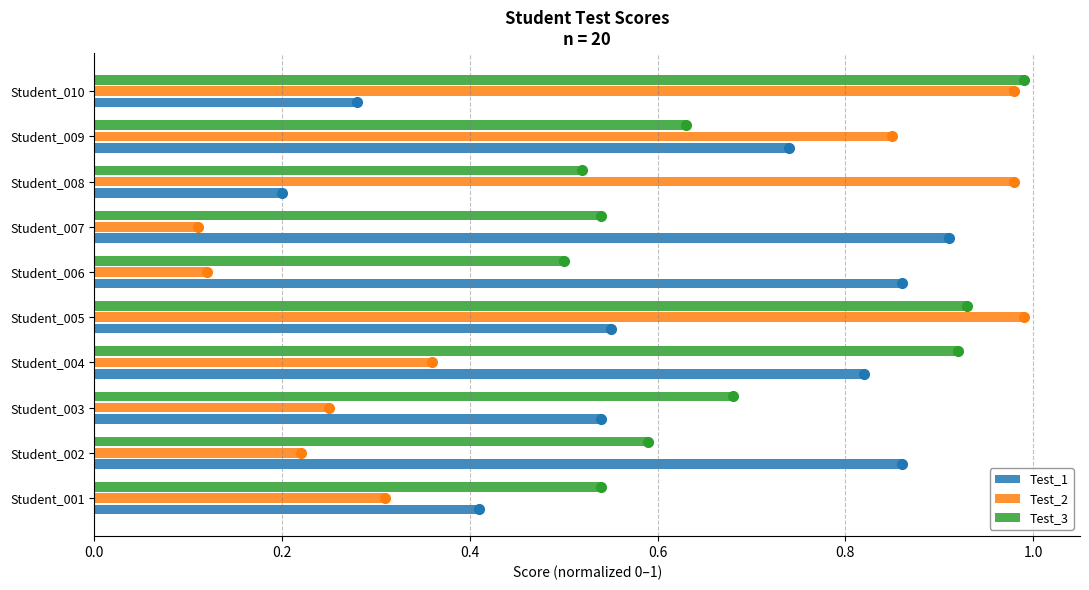

Which category has the highest value in the Test_3 series?

Student_010